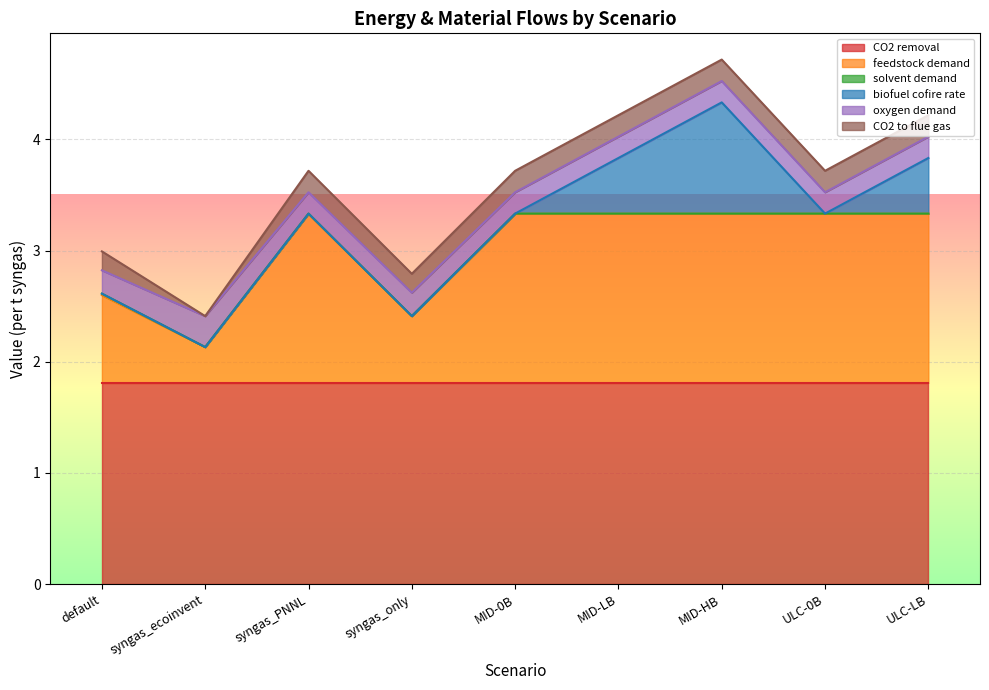

Rank the categories by oxygen demand value from highest to lowest.

syngas_ecoinvent, default, syngas_only, syngas_PNNL, MID-0B, MID-LB, MID-HB, ULC-0B, ULC-LB